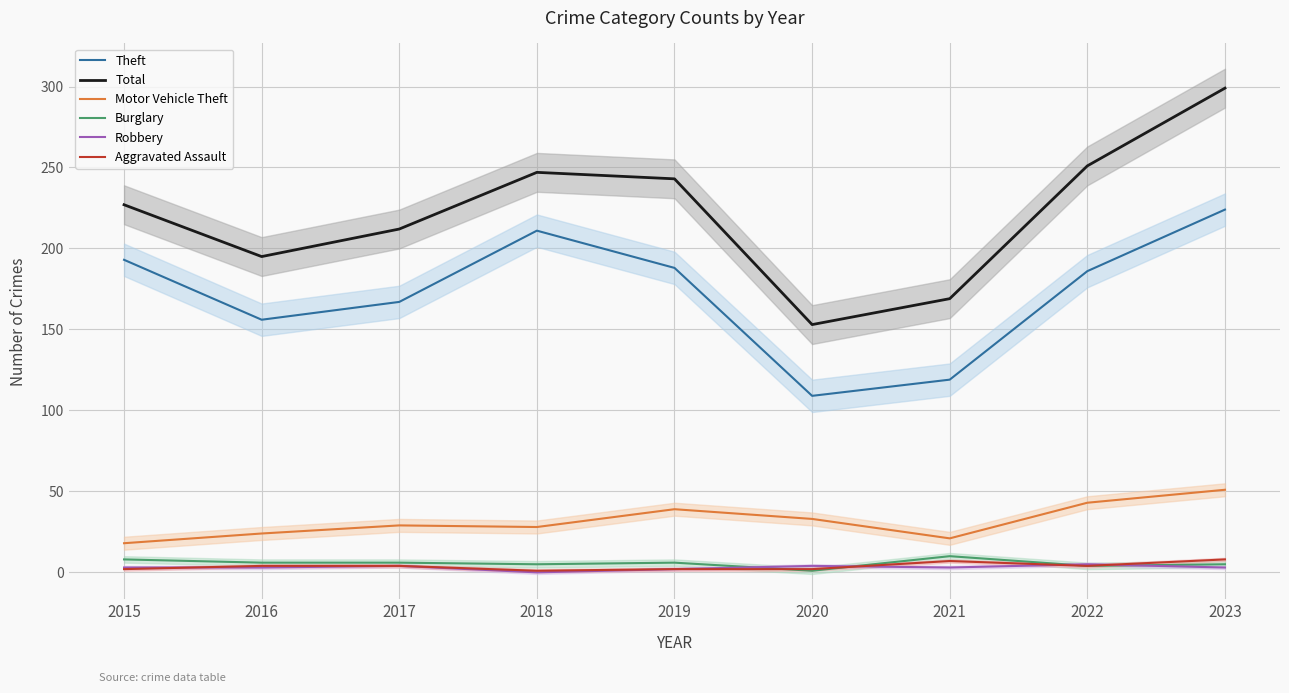

Reading left to right, transcribe all the data shown in this chart.

Theft: 2015=193	2016=156	2017=167	2018=211	2019=188	2020=109	2021=119	2022=186	2023=224
Total: 2015=227	2016=195	2017=212	2018=247	2019=243	2020=153	2021=169	2022=251	2023=299
Motor Vehicle Theft: 2015=18	2016=24	2017=29	2018=28	2019=39	2020=33	2021=21	2022=43	2023=51
Burglary: 2015=8	2016=6	2017=6	2018=5	2019=6	2020=1	2021=10	2022=4	2023=5
Robbery: 2015=3	2016=3	2017=4	2018=0	2019=2	2020=4	2021=3	2022=5	2023=3
Aggravated Assault: 2015=2	2016=4	2017=4	2018=1	2019=2	2020=2	2021=7	2022=4	2023=8